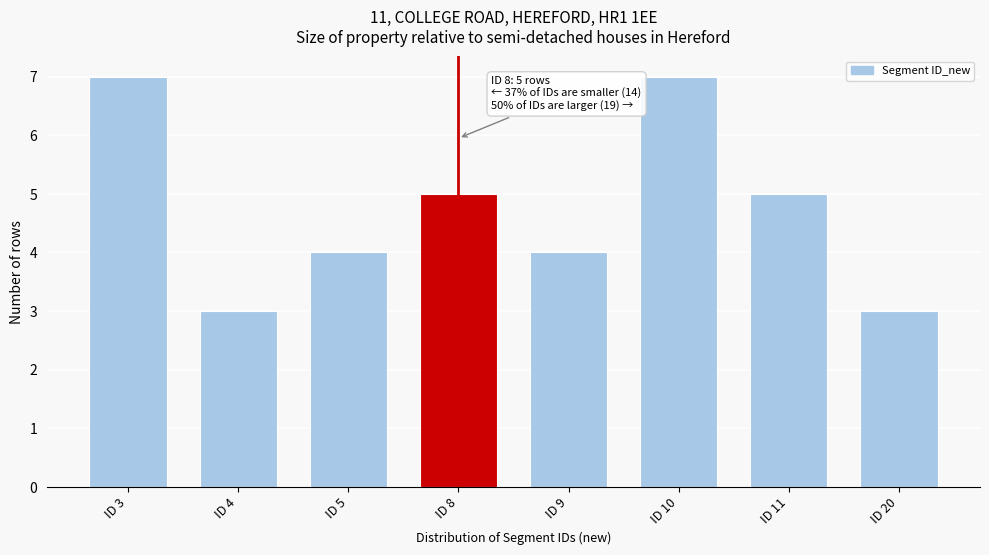

Reading right to left, transcribe all the data shown in this chart.

ID 20=3	ID 11=5	ID 10=7	ID 9=4	ID 8=5	ID 5=4	ID 4=3	ID 3=7